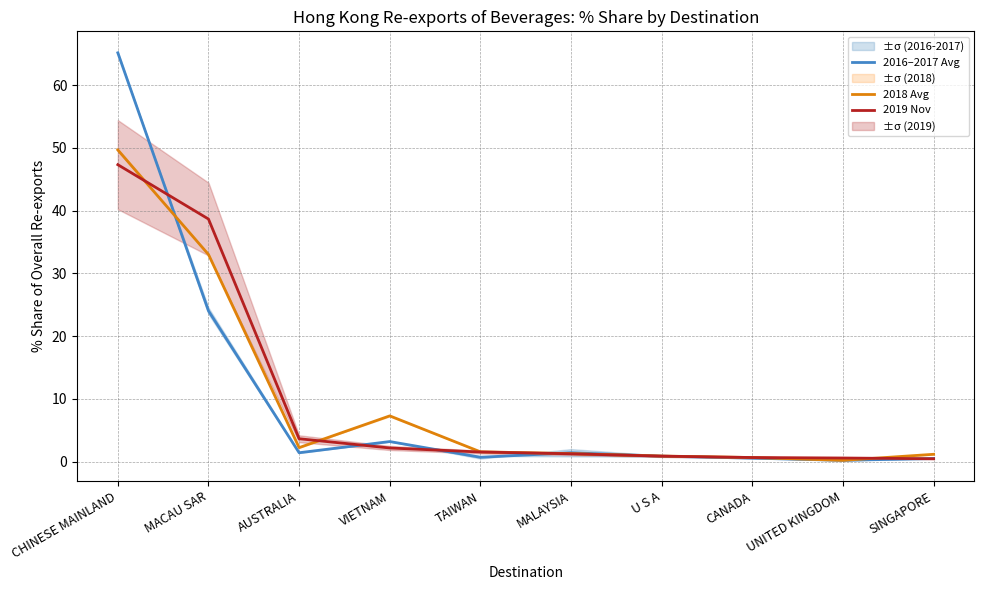

How many interior local peaks does the 2016–2017 Avg series have?

2